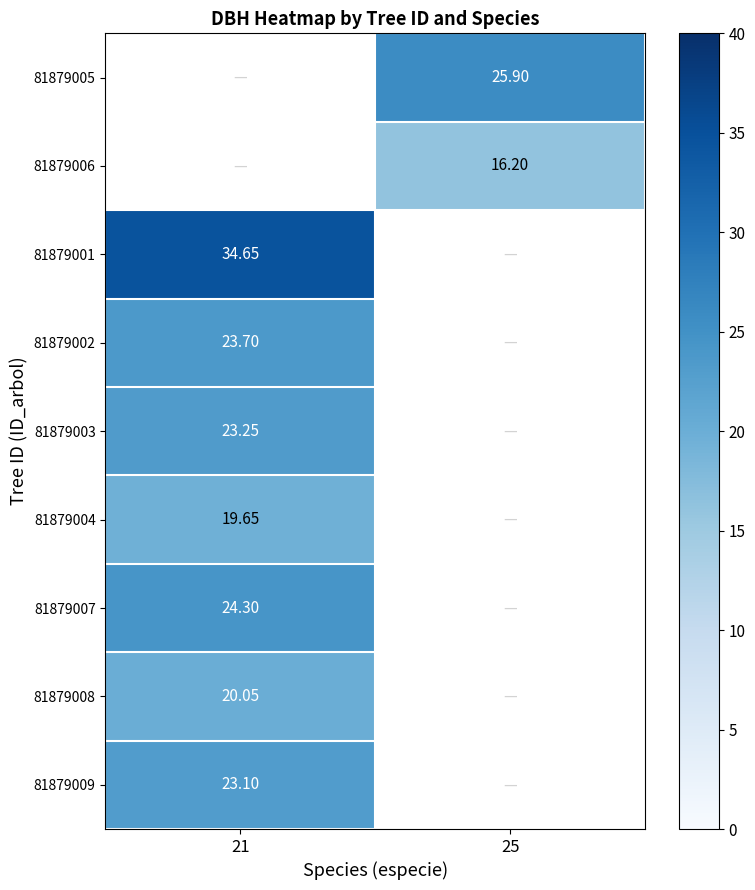

Rank the categories by 81879003 value from lowest to highest.

21, 25